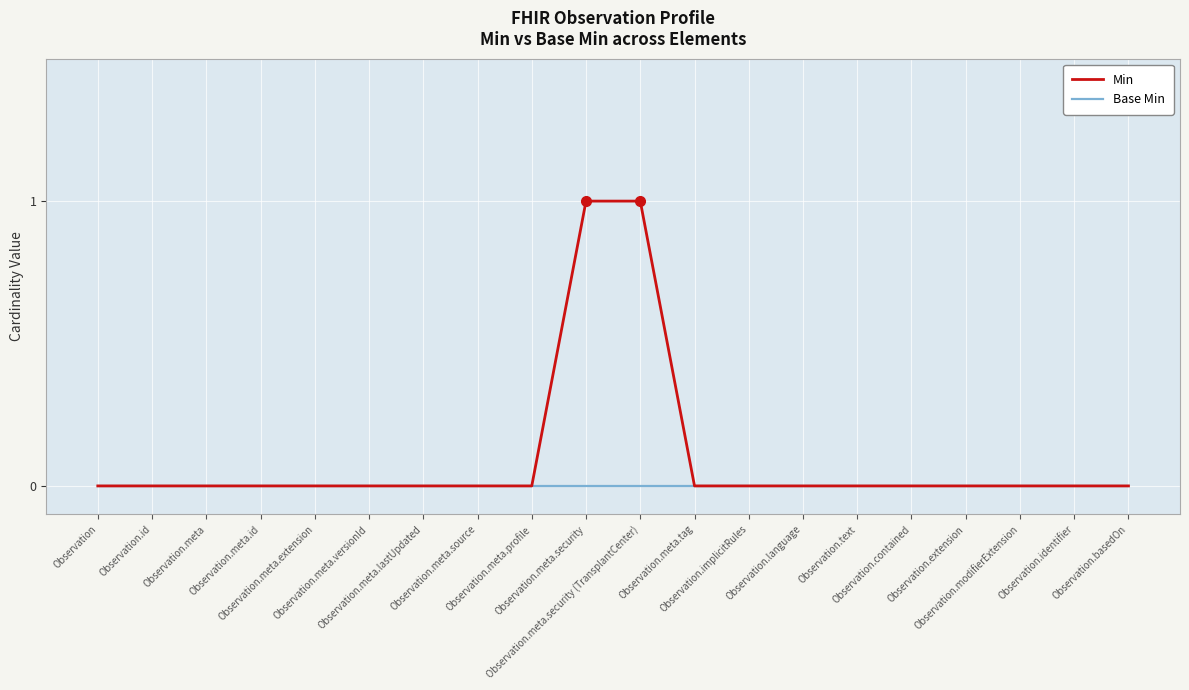

List the series in order of their overall mean, highest first.

Min, Base Min